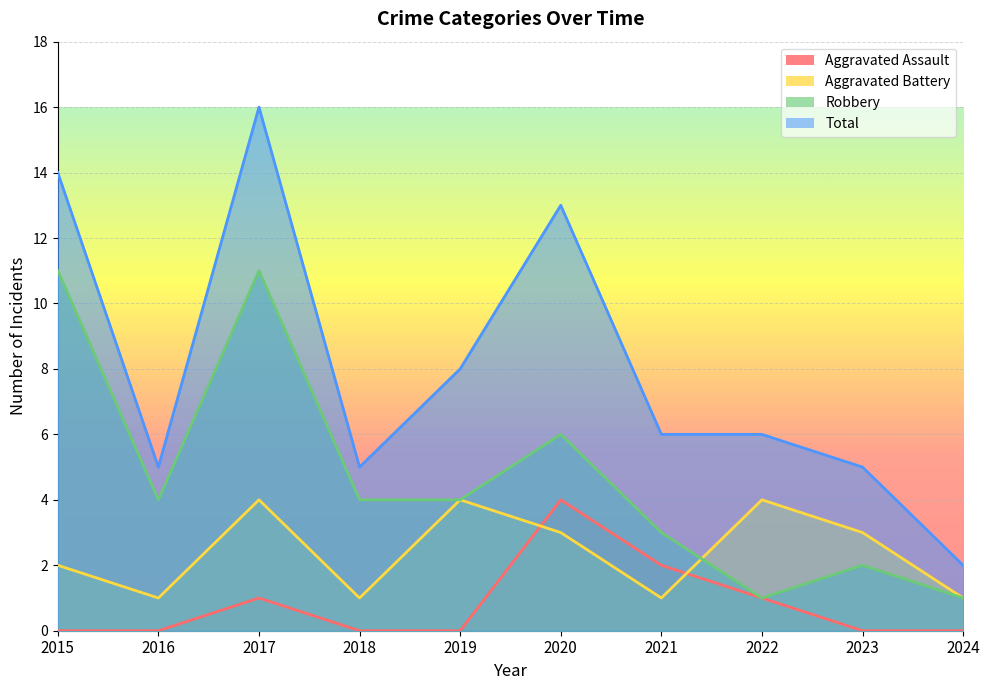

The value of Robbery at 2020 is 11. True or false?

False